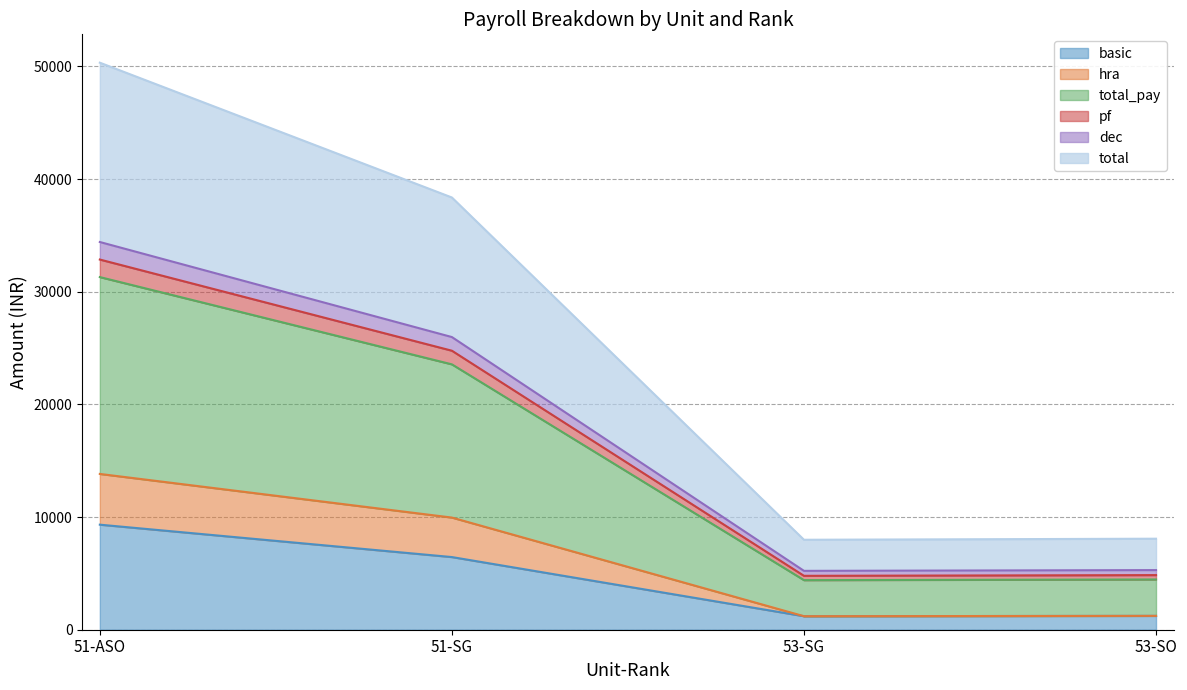

At which category does hra reach its first local valley?

53-SG